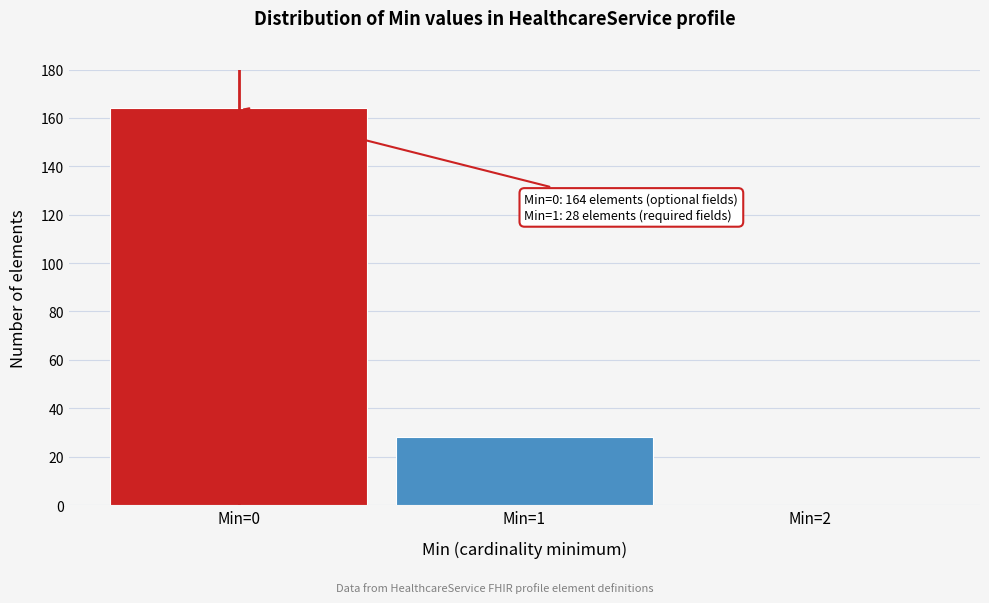

Reading left to right, list all the values displayed in this chart.

Min=0=164	Min=1=28	Min=2=0